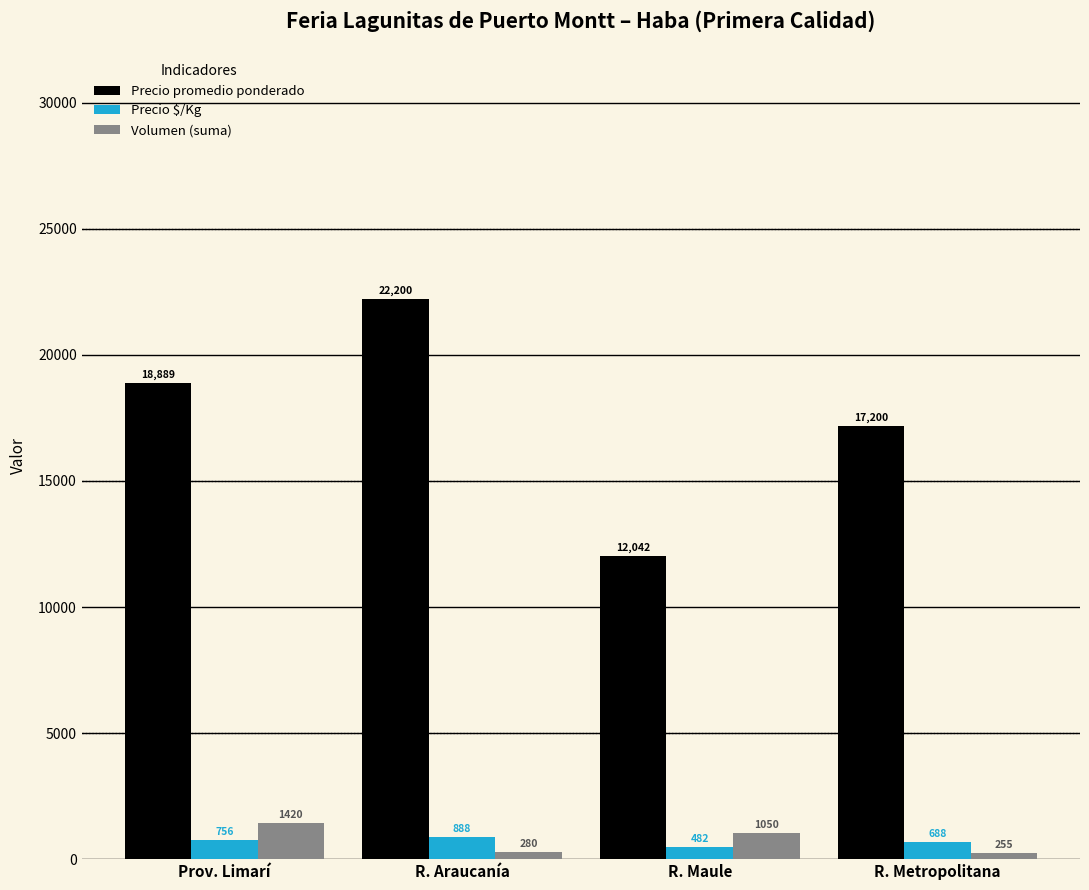

How many groups of bars are there?

4